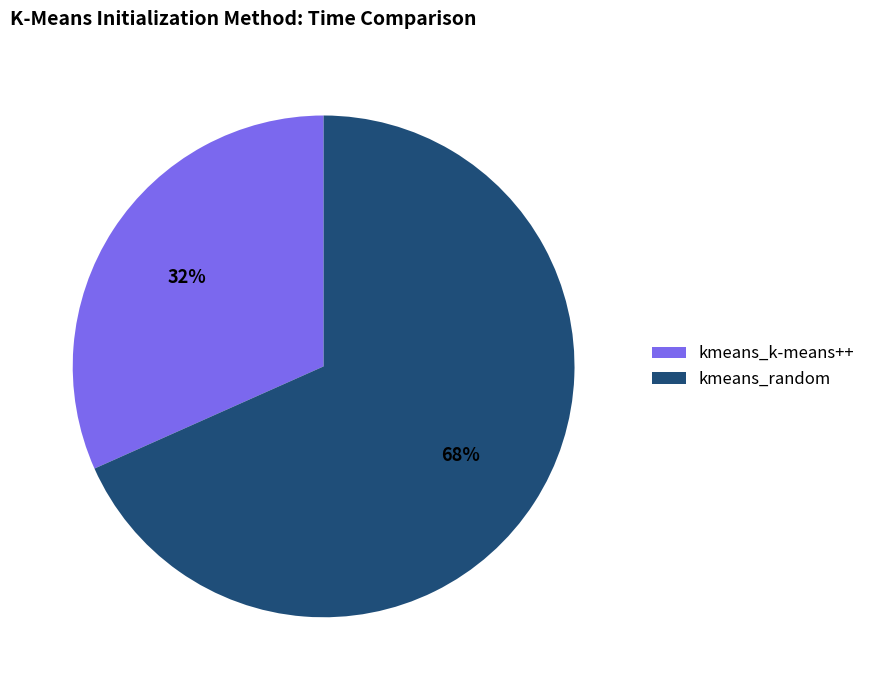

Do kmeans_random and kmeans_k-means++ together represent more than half of the pie?

Yes